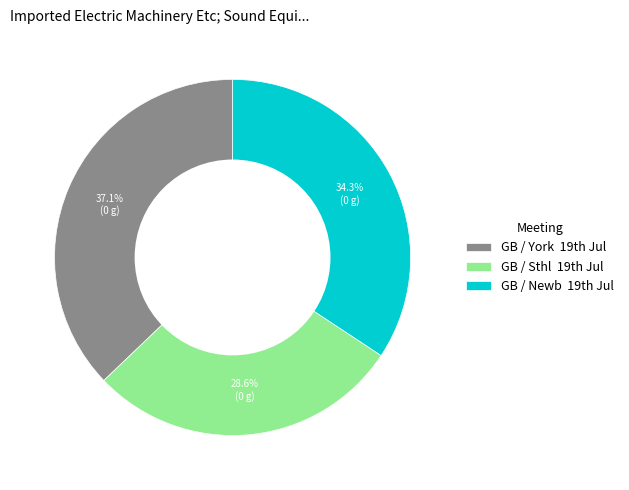

What is the smallest slice in the pie chart?

GB / Sthl 19th Jul